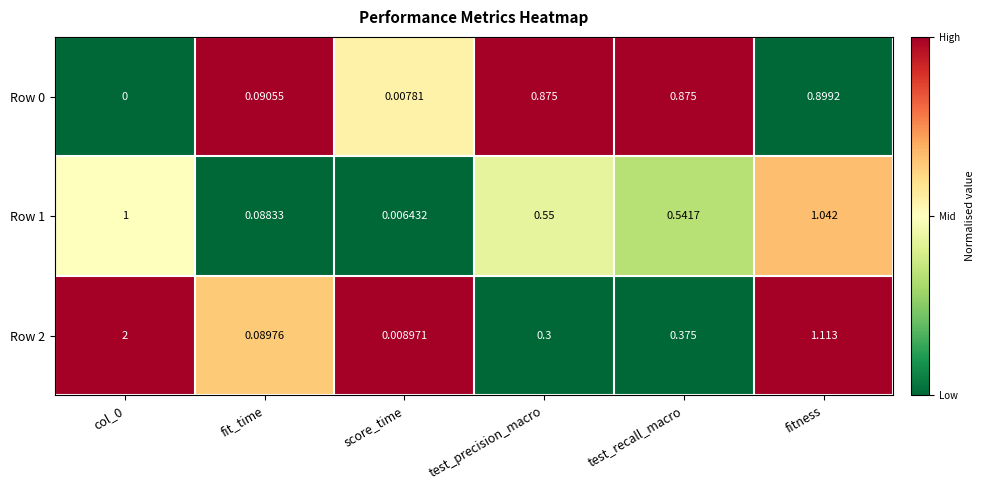

What is the greatest value displayed?

2.0